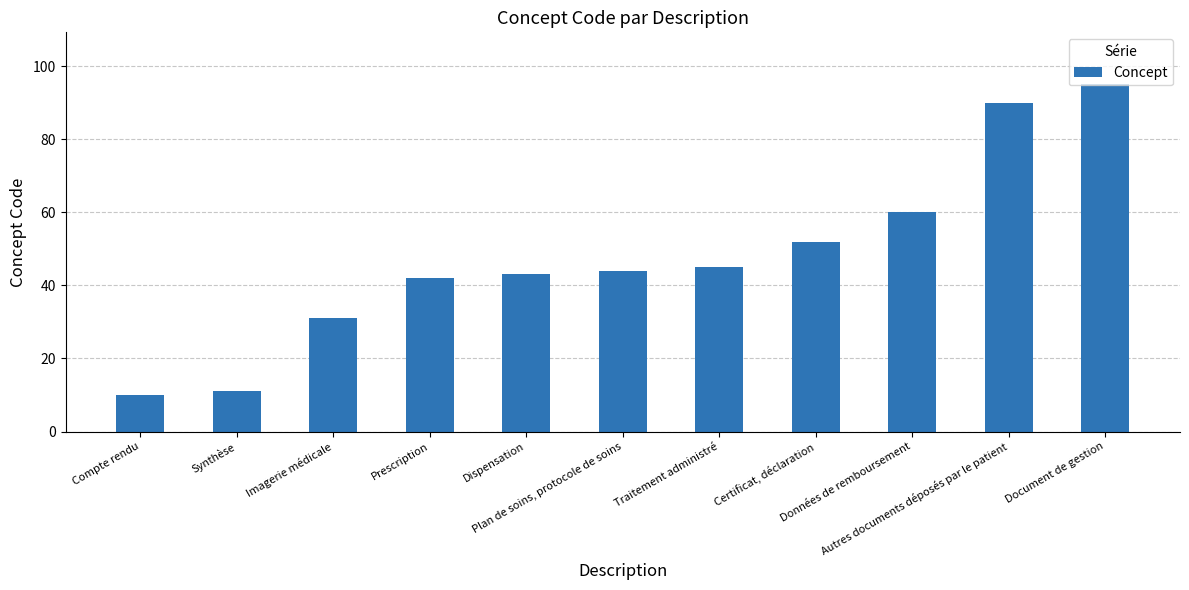

Rank the categories by value from lowest to highest.

Compte rendu, Synthèse, Imagerie médicale, Prescription, Dispensation, Plan de soins, protocole de soins, Traitement administré, Certificat, déclaration, Données de remboursement, Autres documents déposés par le patient, Document de gestion